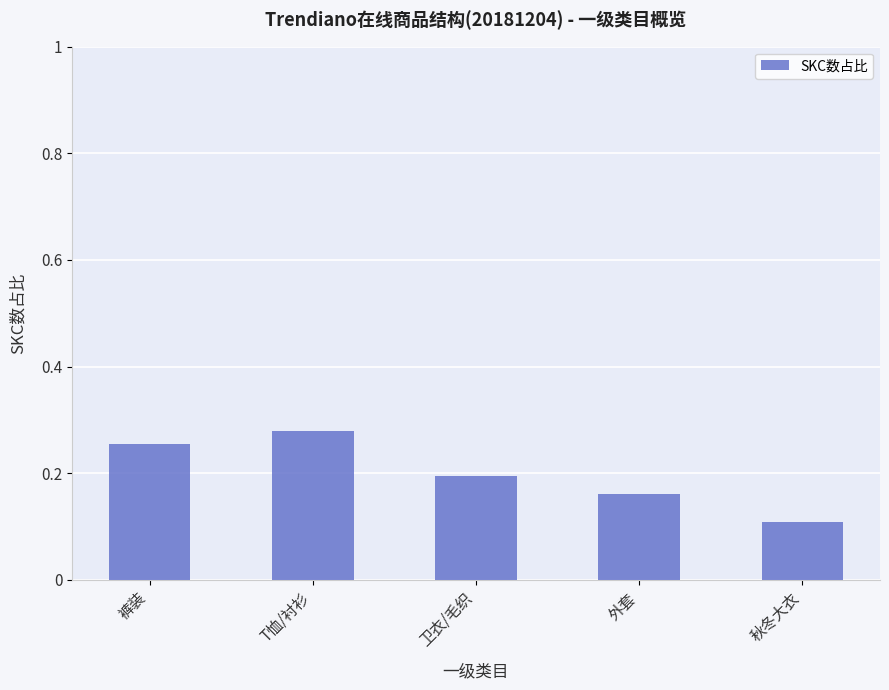

At which category does the chart reach its minimum across all series?

秋冬大衣